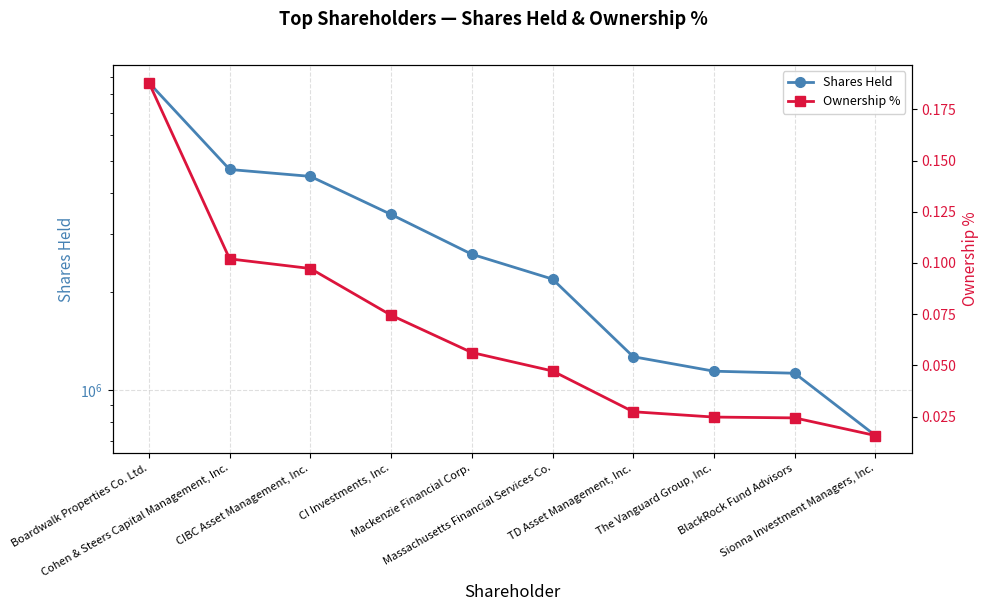

Reading right to left, what are all the values shown in this chart?

Shares Held: Sionna Investment Managers, Inc.=727651.0	BlackRock Fund Advisors=1126961.0	The Vanguard Group, Inc.=1143130.0	TD Asset Management, Inc.=1265598.0	Massachusetts Financial Services Co.=2182865.0	Mackenzie Financial Corp.=2599263.0	CI Investments, Inc.=3437845.0	CIBC Asset Management, Inc.=4491524.0	Cohen & Steers Capital Management, Inc.=4714009.0	Boardwalk Properties Co. Ltd.=8675000.0
Ownership %: Sionna Investment Managers, Inc.=0.0	BlackRock Fund Advisors=0.0	The Vanguard Group, Inc.=0.0	TD Asset Management, Inc.=0.0	Massachusetts Financial Services Co.=0.0	Mackenzie Financial Corp.=0.1	CI Investments, Inc.=0.1	CIBC Asset Management, Inc.=0.1	Cohen & Steers Capital Management, Inc.=0.1	Boardwalk Properties Co. Ltd.=0.2